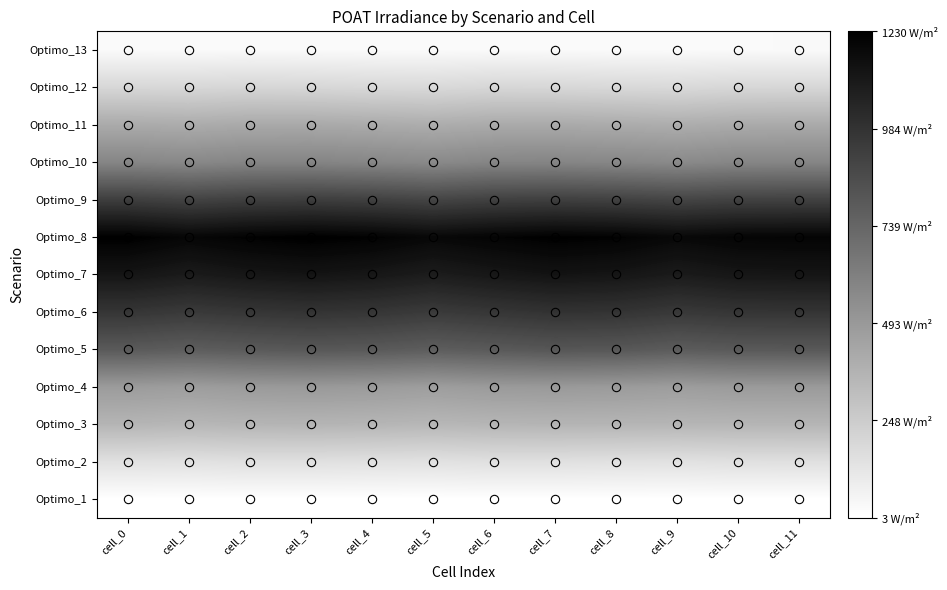

What is the total value across all series at cell_3?

7334.3